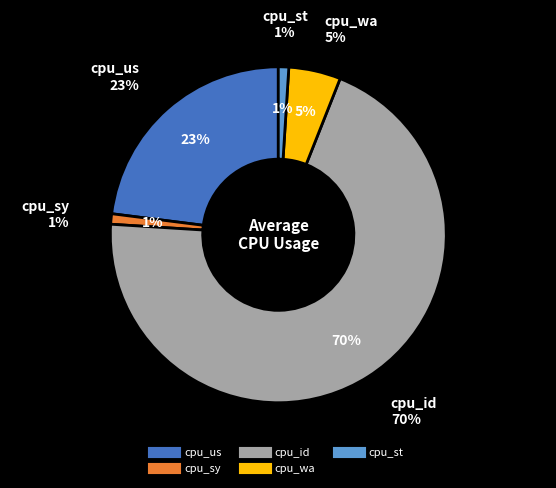

Is the sum of cpu_us and cpu_id greater than half?

Yes